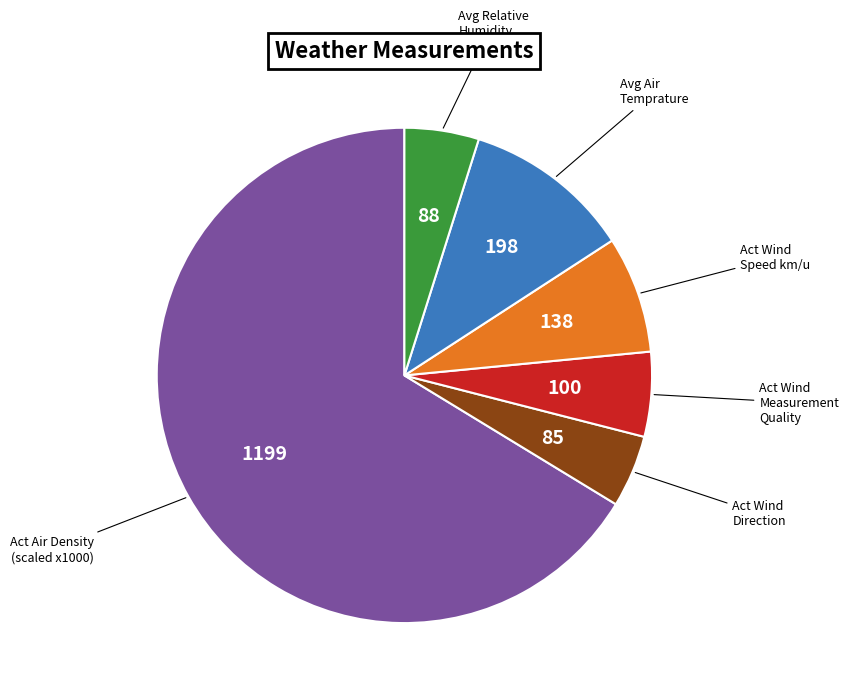

Is there a majority slice in this chart?

Yes